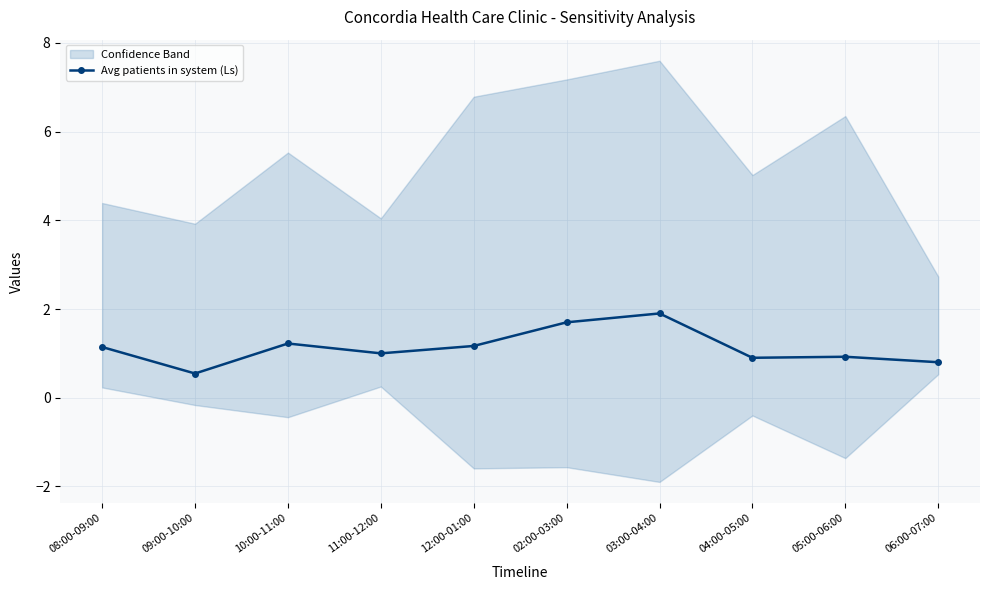

True or false: there are more than 0 points higher than both neighbors.

True